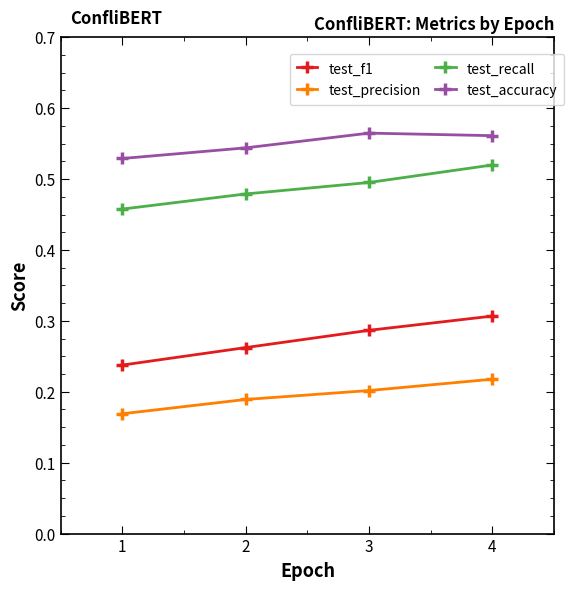

Rank the series by their maximum value, from highest to lowest.

test_accuracy, test_recall, test_f1, test_precision